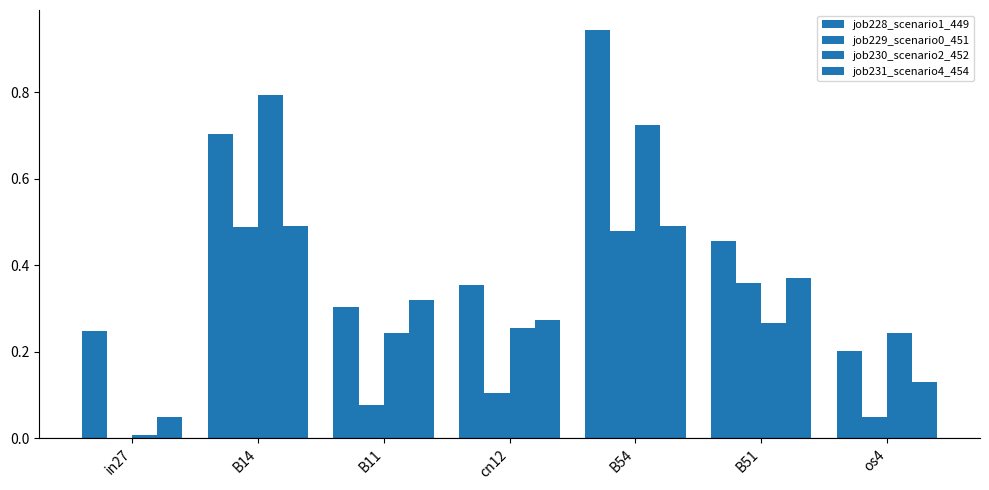

What is the value of the job228_scenario1_449 bar at the 3rd from the left?

0.3